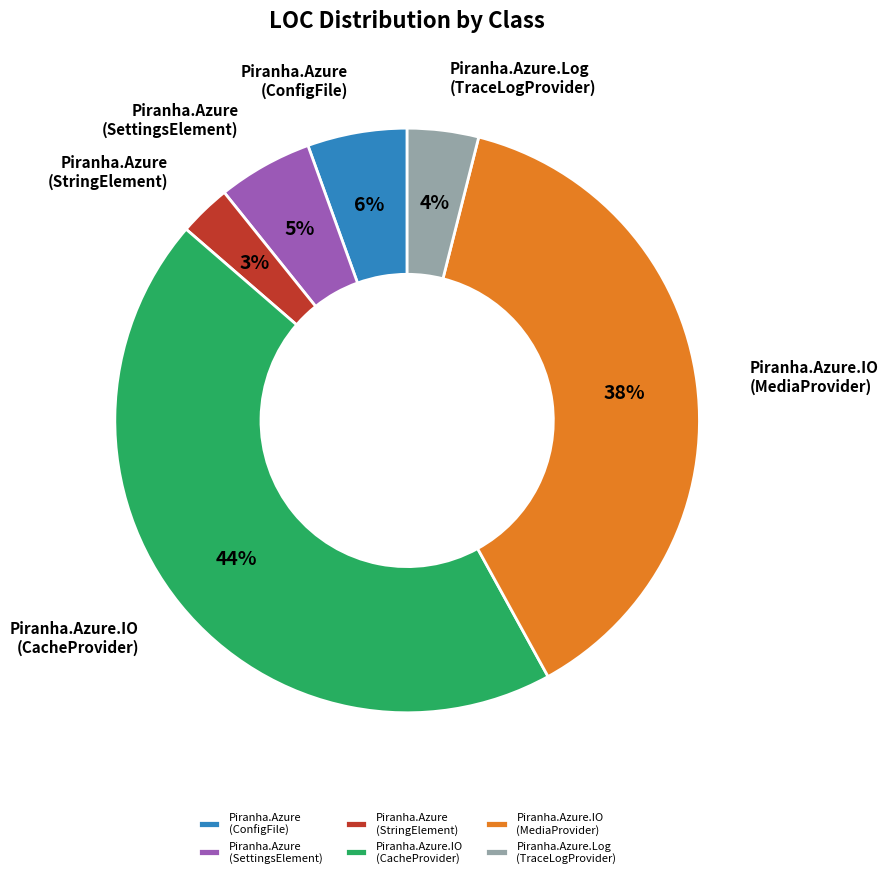

To the nearest percent, what portion does Piranha.Azure (ConfigFile) represent?

6%